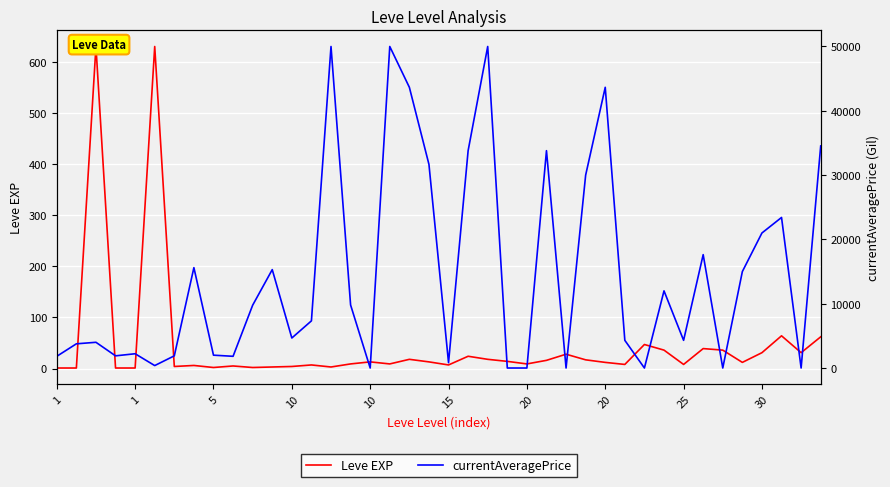

True or false: Leve EXP has a value of 3.4 at 10.

False